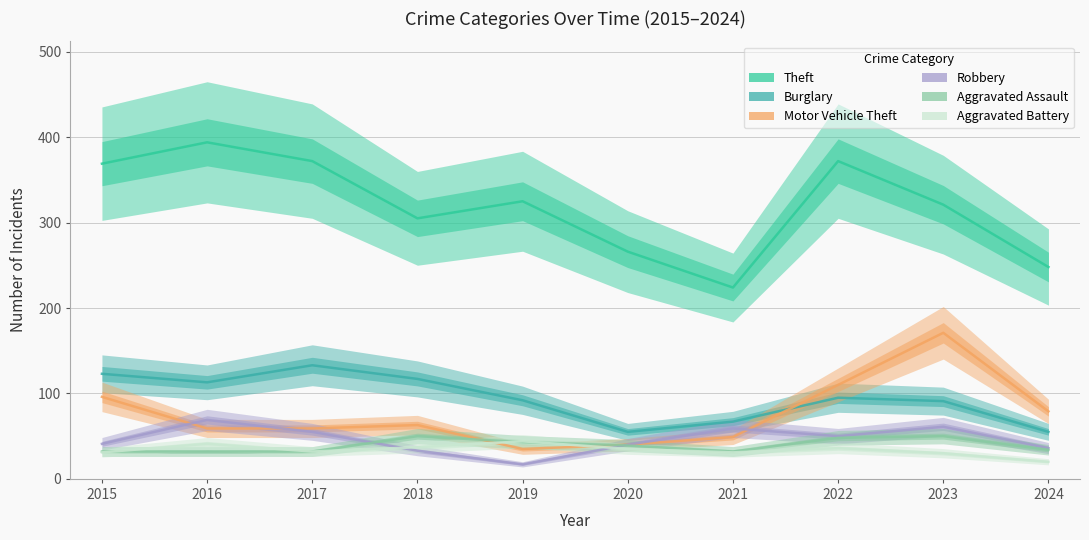

Where does the Burglary series first go above 95?

2015